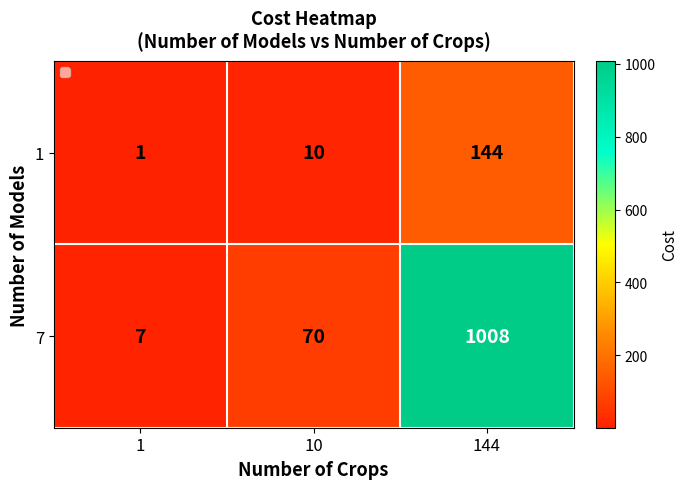

What is the sum of the 7 values at 1 and 144?

1015